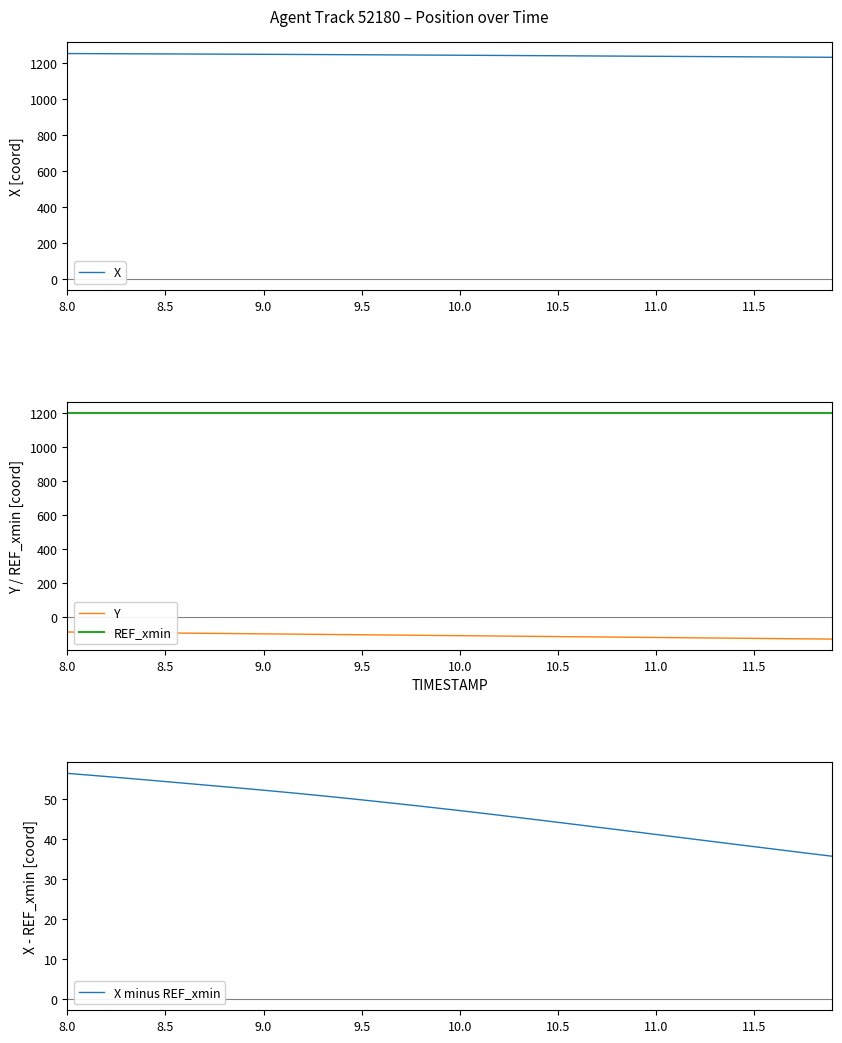

How many values in the Y series exceed -109?

19